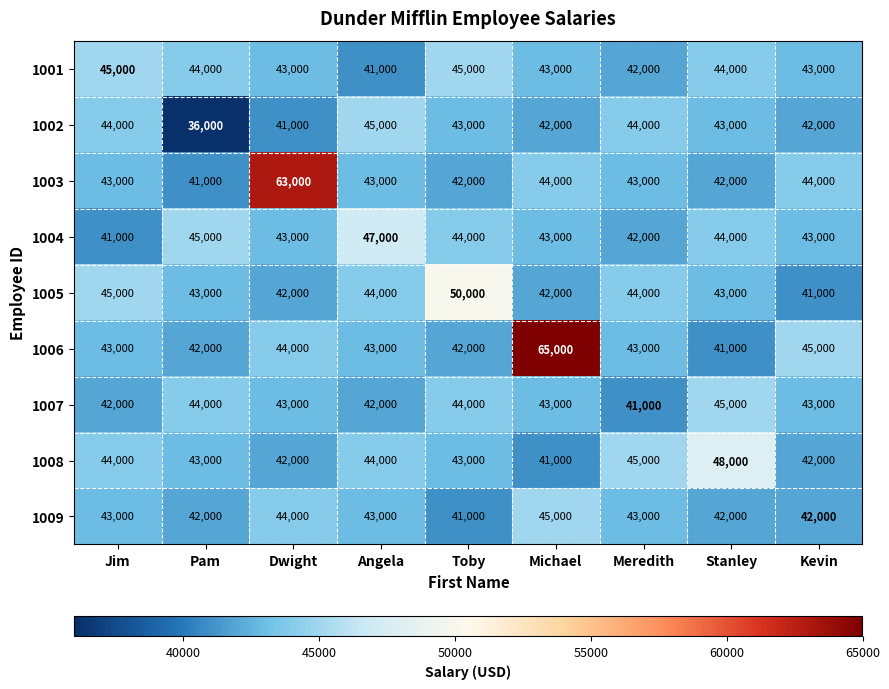

Read the 1004 value at Meredith, to the nearest 100.

42000